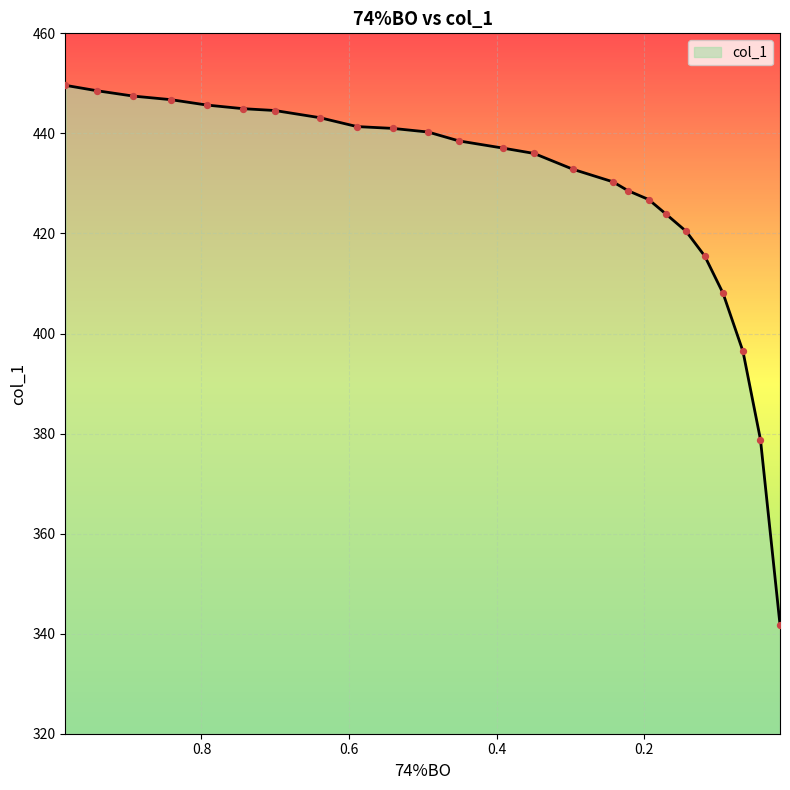

What is the change in value from 0.8927 to 0.0422?

-68.7